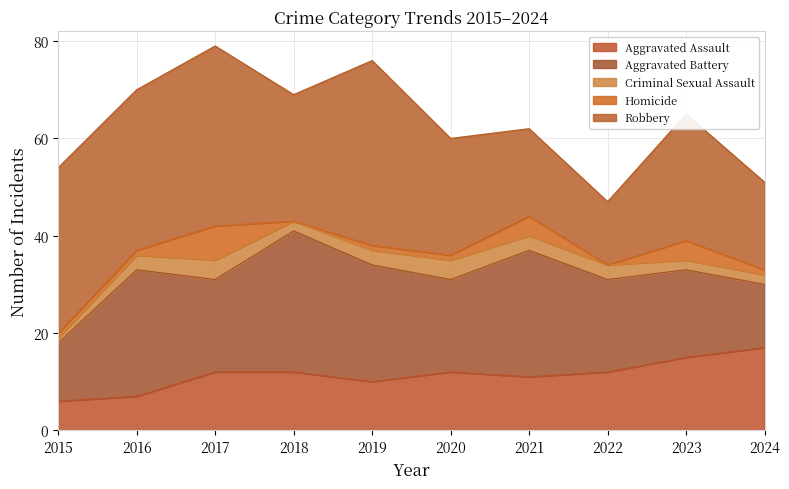

Is the value of Aggravated Assault at 2015 greater than the value of Robbery at 2015?

No